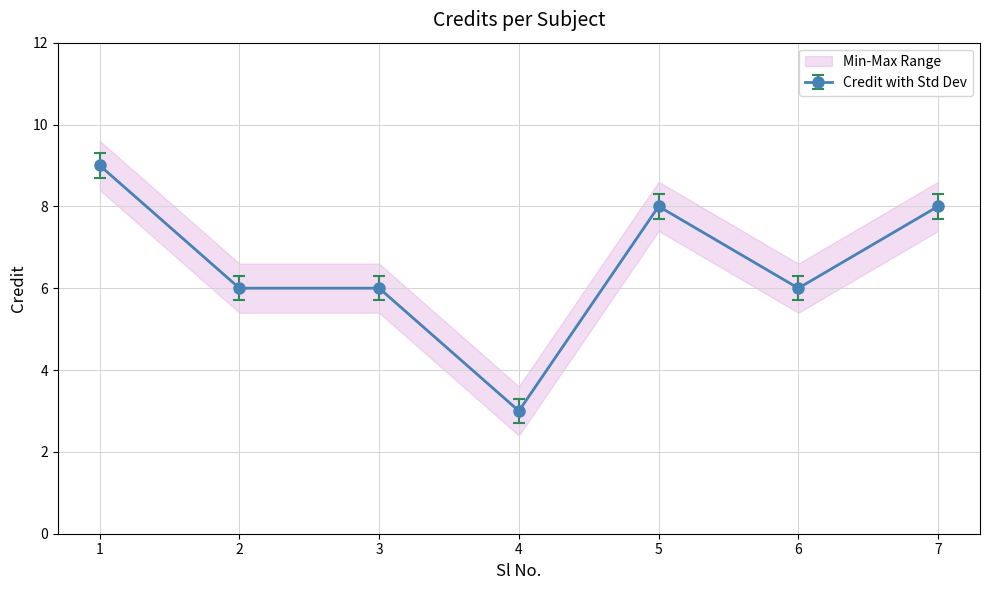

How many interior local valleys (lower than both neighbors) does the data have?

2